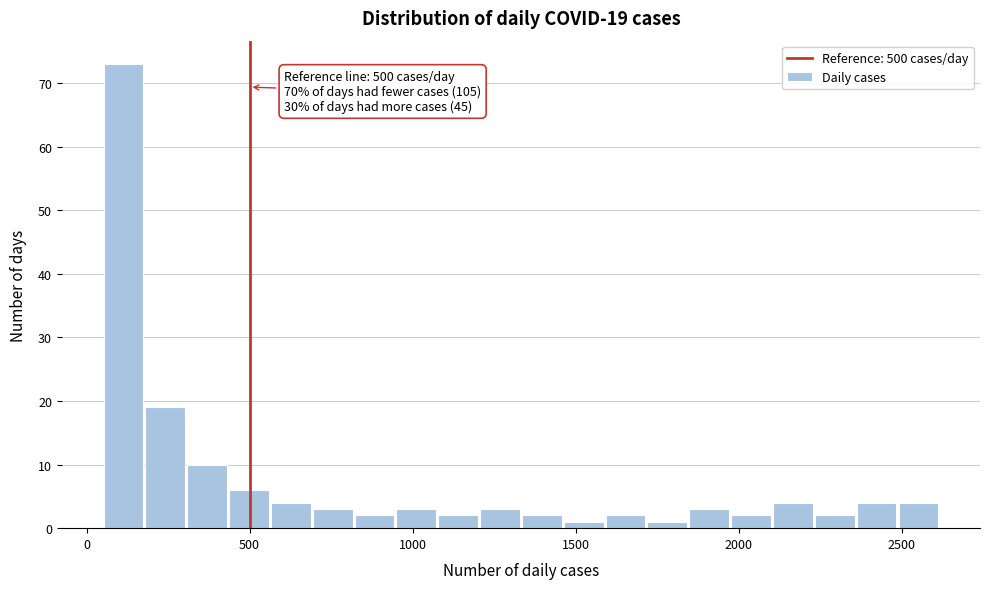

Read against the x-axis, roughly where is the centre of the tallest bar?

100